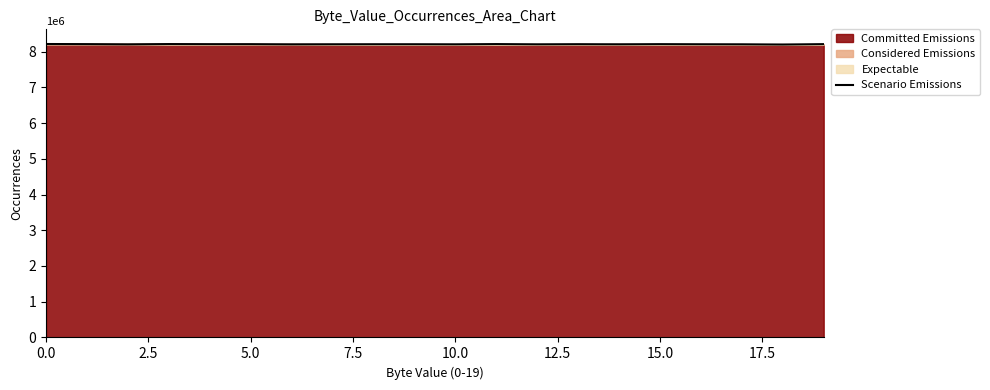

True or false: there are more than 0 points higher than both neighbors.

True